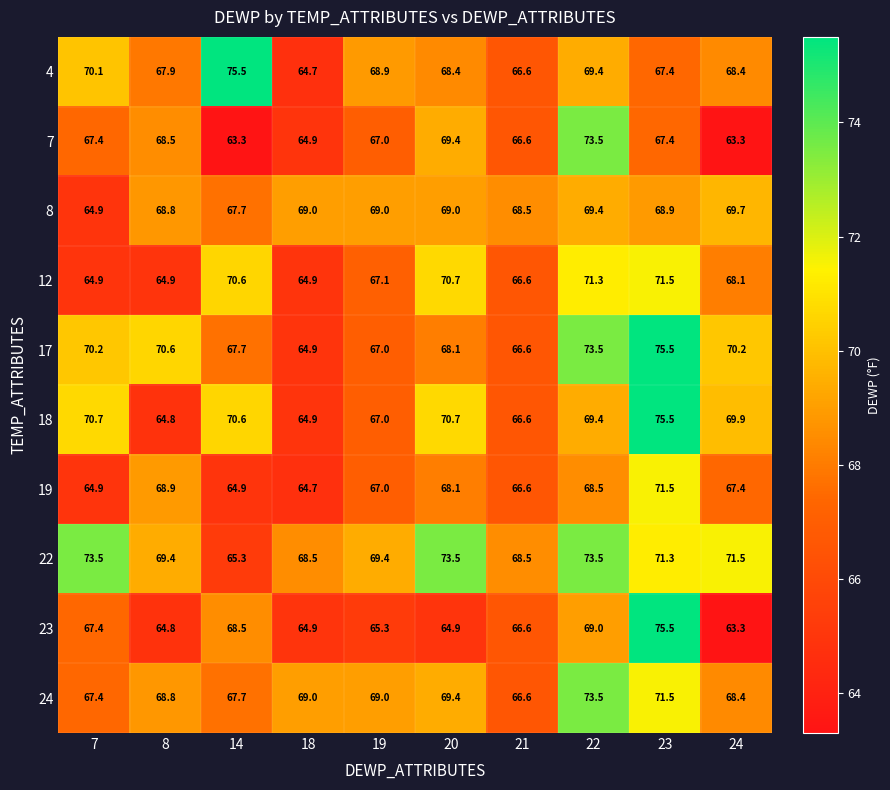

Which category has the highest value in the 18 series?

23